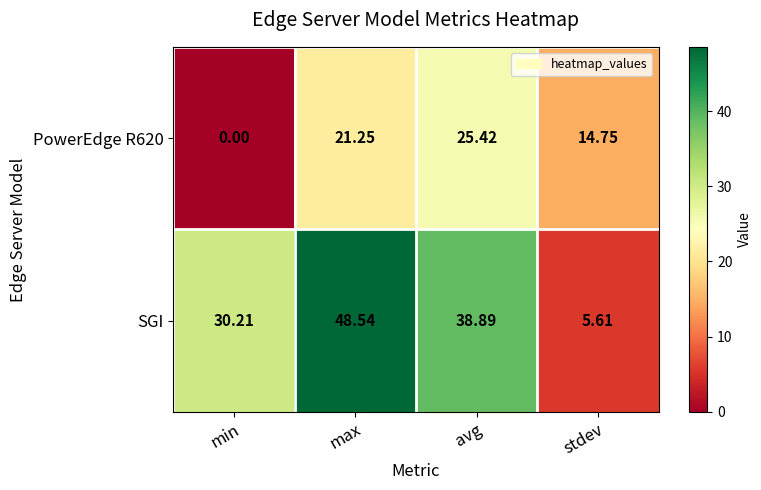

Which series has the largest range (max minus min)?

SGI